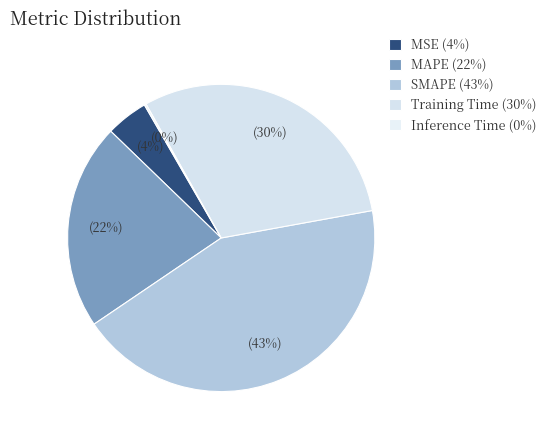

How many slices are in this pie chart?

5